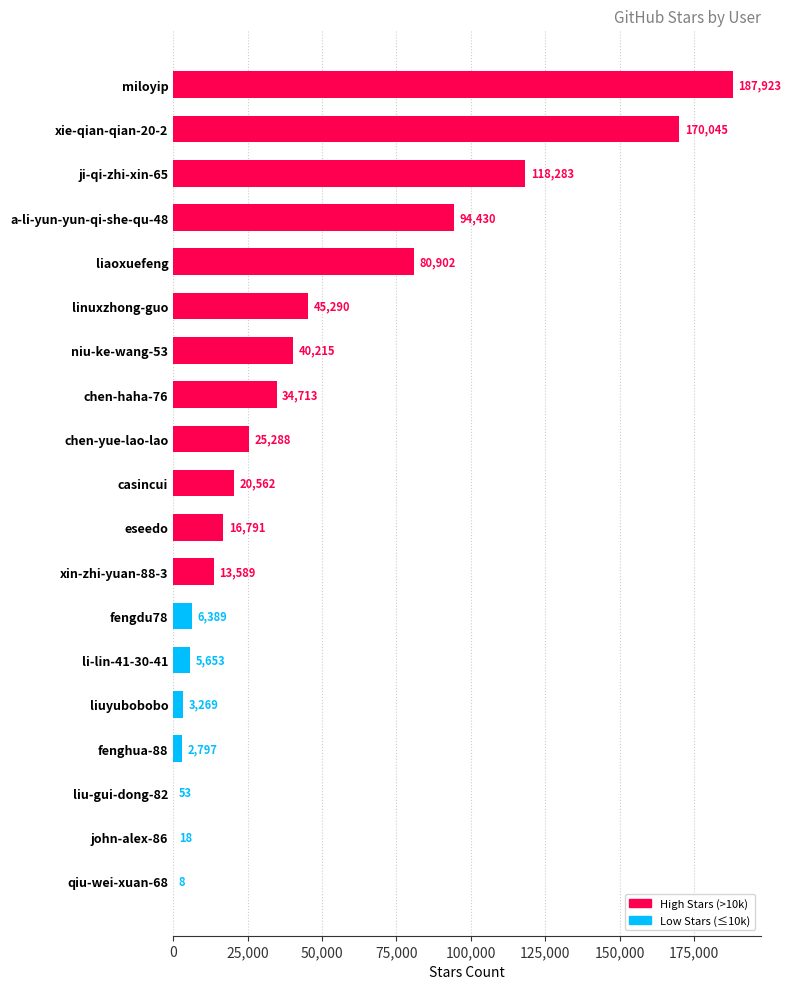

Where is the data nearest to the value 93965?

a-li-yun-yun-qi-she-qu-48